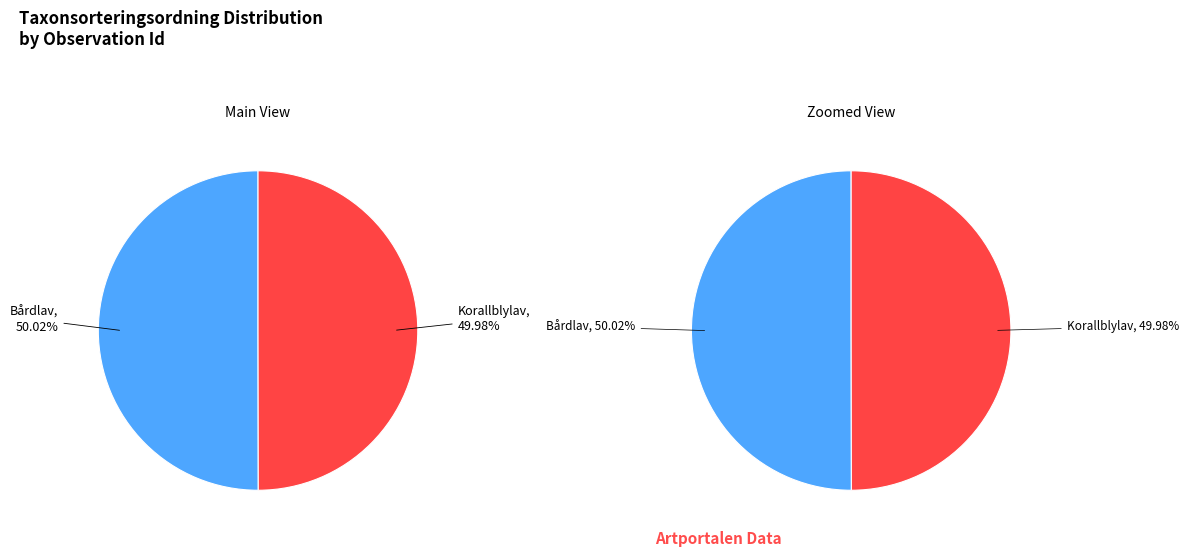

True or false: 6863911 accounts for 50% of the total.

True